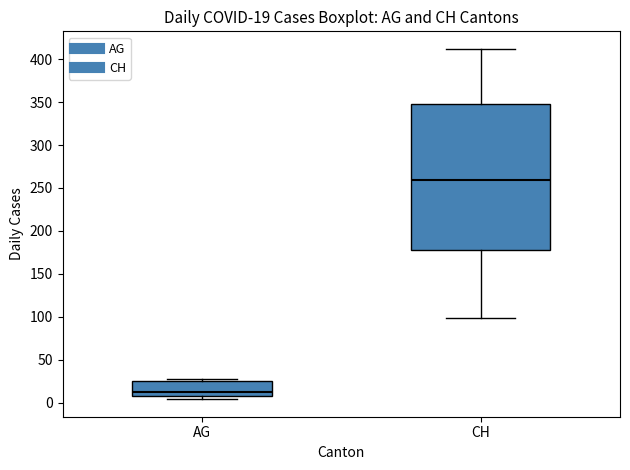

Comparing the boxes themselves (not the whiskers), which one is the tallest?

CH